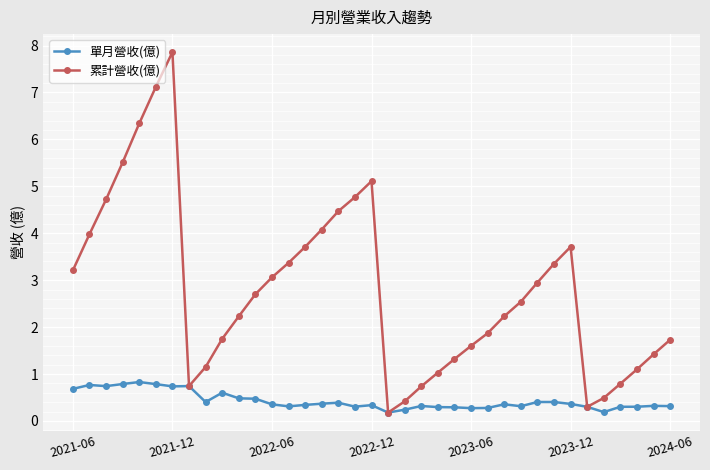

List the series in order of their peak value, highest first.

累計營收(億), 單月營收(億)